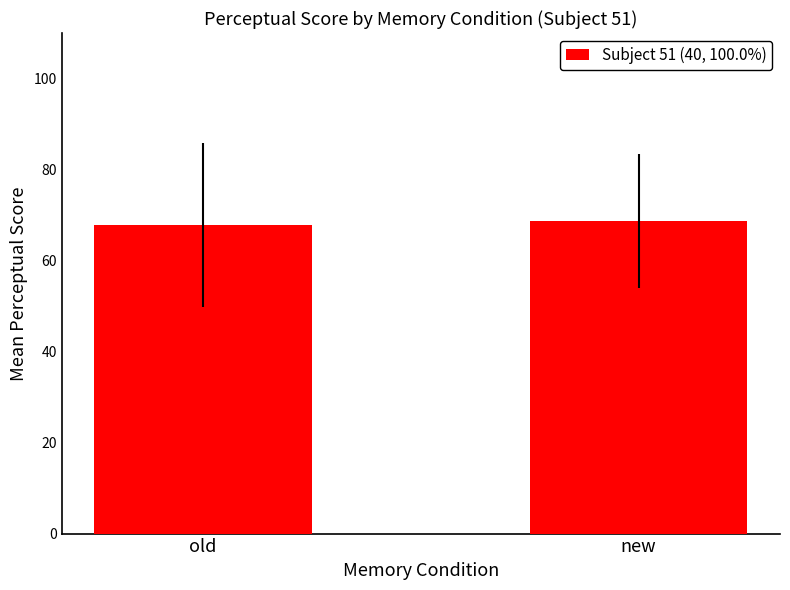

Reading right to left, transcribe all the data shown in this chart.

new=68.7	old=67.8